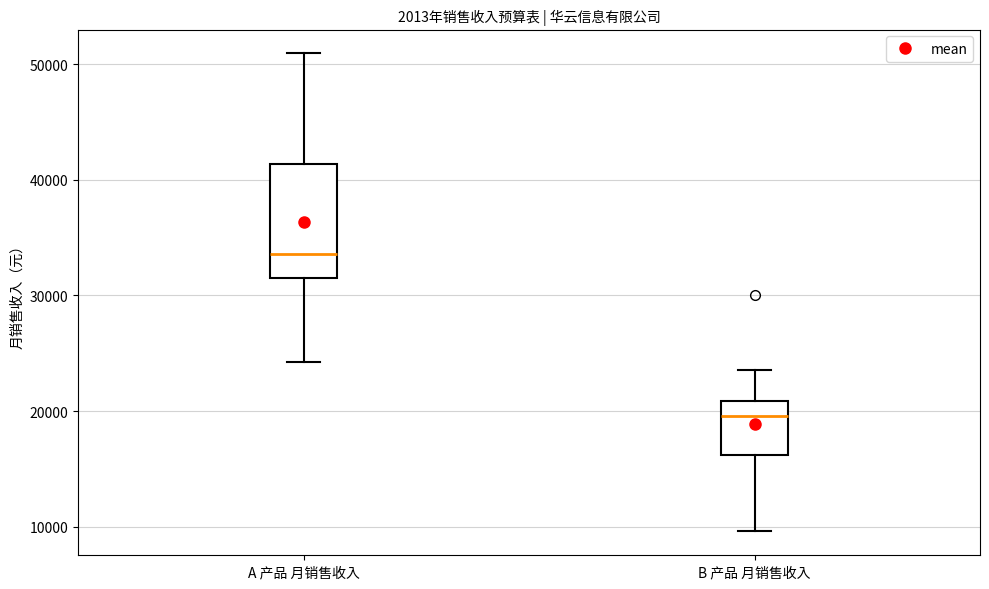

Reading left to right, read every box against the y-axis: the position of its median line, the range the box covers, and the ends of its whiskers. The values are not printed on the chart, so give them approximately, as read against the axis.

A 产品 月销售收入: median 34000, box 32000 to 41000, whiskers 24000 to 51000
B 产品 月销售收入: median 20000, box 16000 to 21000, whiskers 10000 to 24000